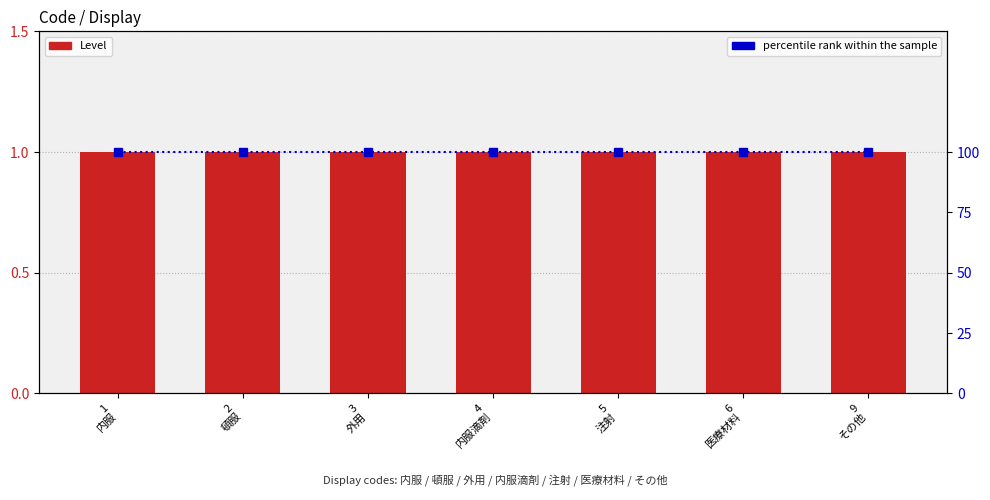

Reading left to right, list all the values displayed in this chart.

Level: 1
内服=1	2
頓服=1	3
外用=1	4
内服滴剤=1	5
注射=1	6
医療材料=1	9
その他=1
percentile rank within the sample: 1
内服=100	2
頓服=100	3
外用=100	4
内服滴剤=100	5
注射=100	6
医療材料=100	9
その他=100